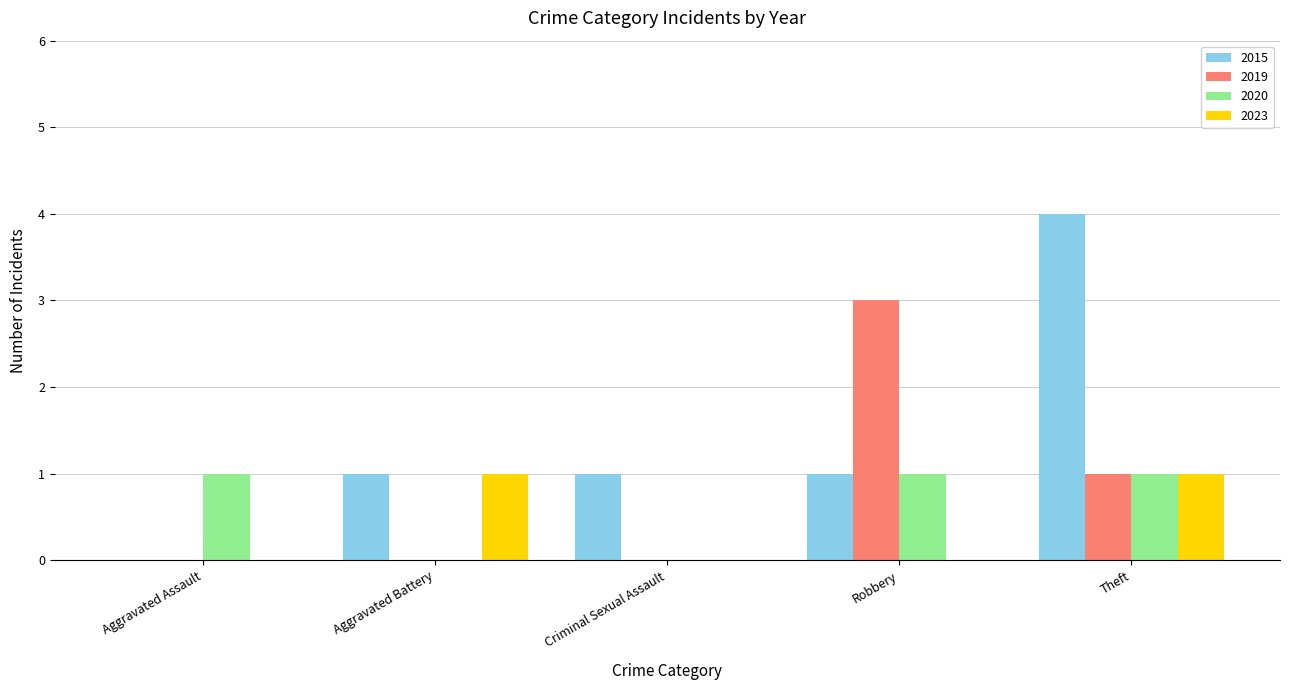

Between Aggravated Assault and Theft, which series saw the biggest shift?

2015